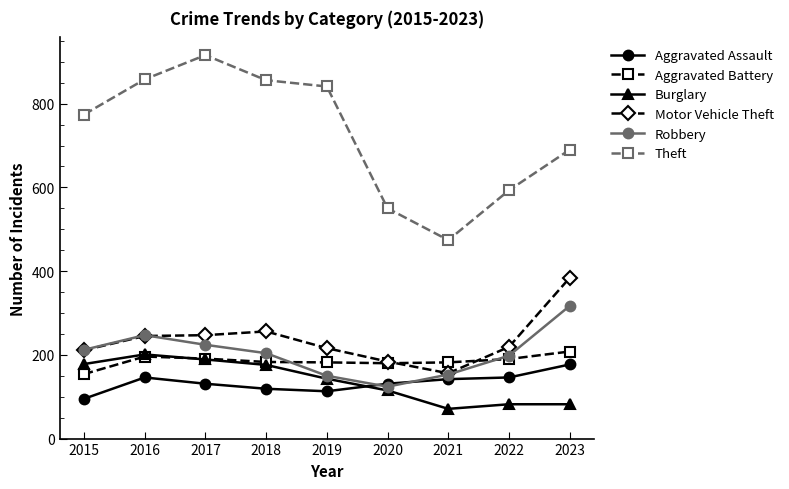

What is the sum of the Robbery values at 2020 and 2017?

348